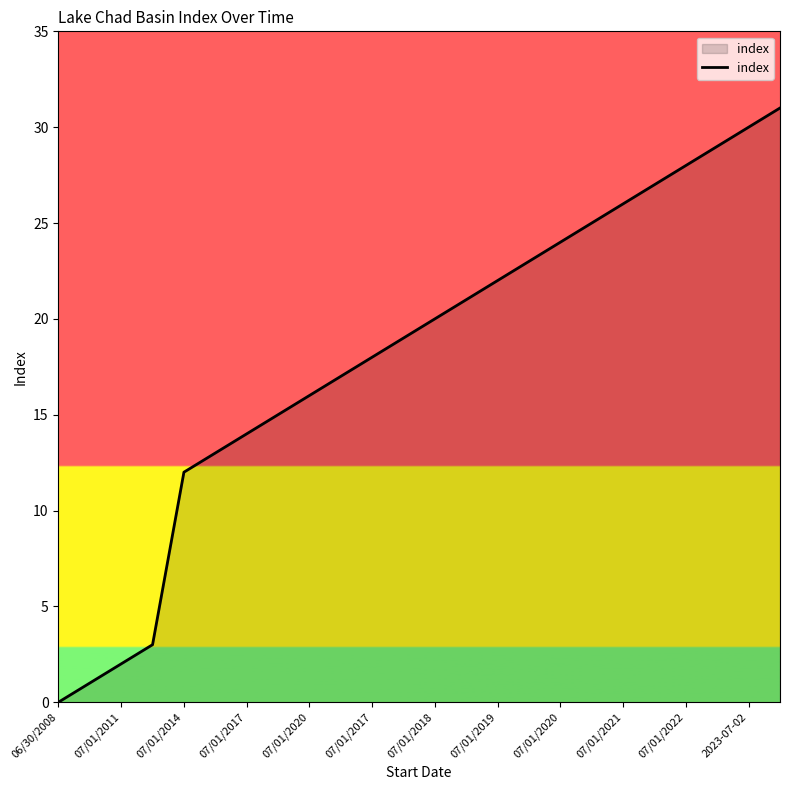

True or false: the data has more than 1 interior local peaks.

False